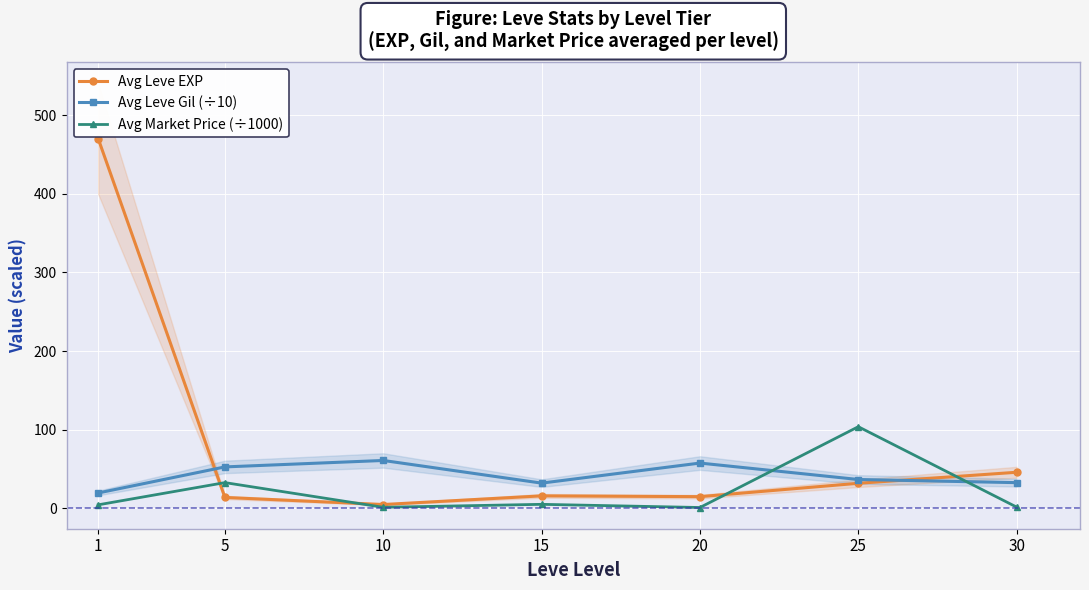

Which series has the widest spread of values?

Avg Leve EXP